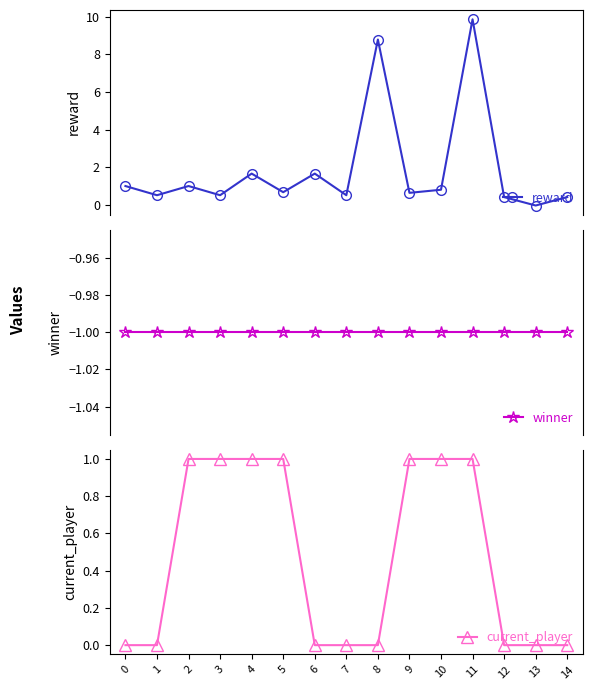

True or false: current_player and winner intersect in this chart.

False